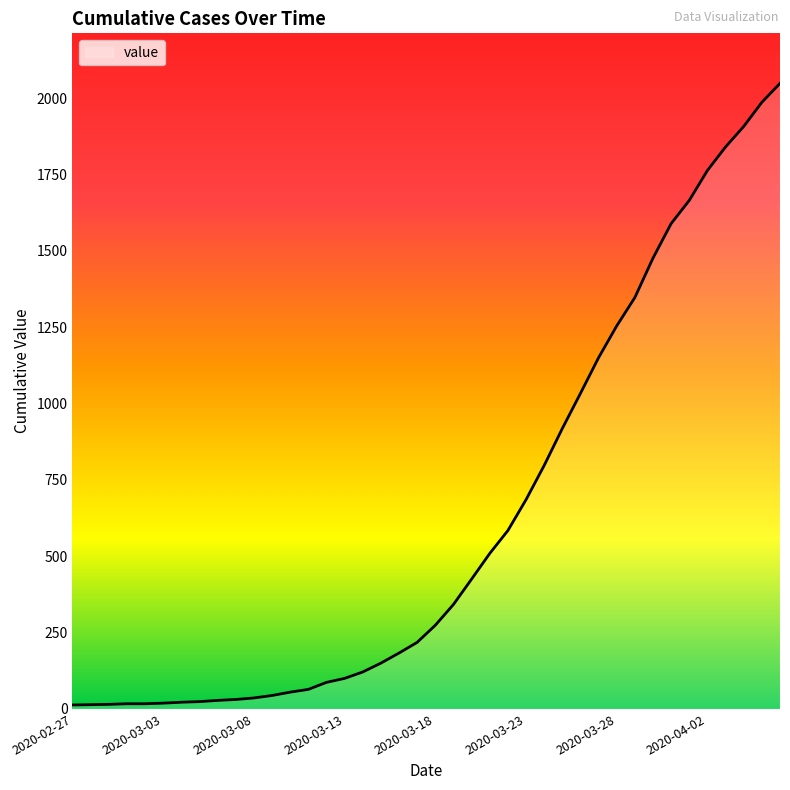

What is the difference between the maximum and minimum values?

2035